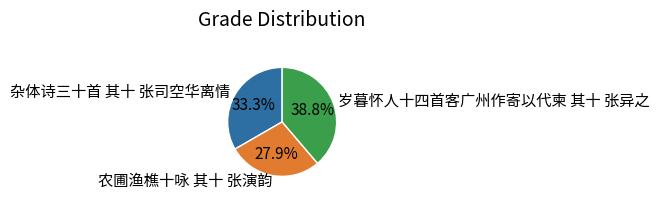

To the nearest percent, what is the average slice percentage?

33%